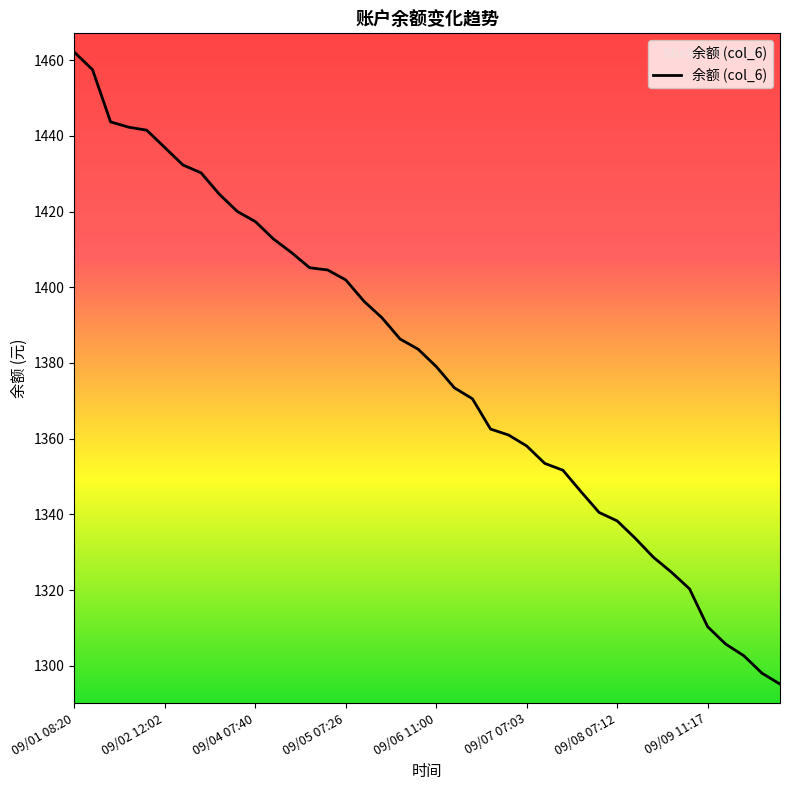

What is the smallest value displayed?

1295.1